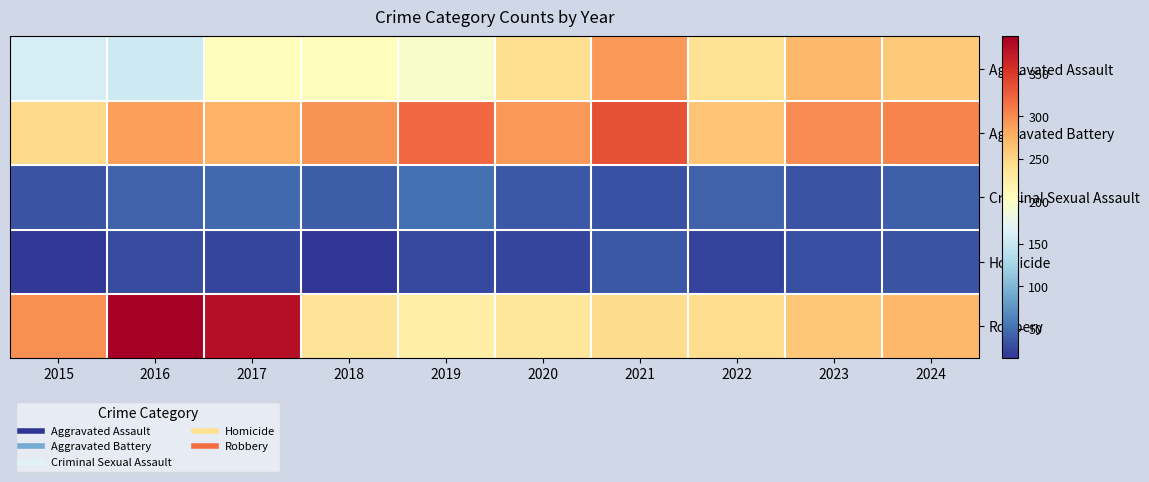

Reading left to right, list all the values displayed in this chart.

Aggravated Assault: 2015=160	2016=154	2017=207	2018=206	2019=197	2020=242	2021=292	2022=239	2023=272	2024=259
Aggravated Battery: 2015=246	2016=288	2017=277	2018=296	2019=321	2020=293	2021=335	2022=263	2023=300	2024=304
Criminal Sexual Assault: 2015=34	2016=43	2017=47	2018=40	2019=51	2020=36	2021=32	2022=42	2023=34	2024=41
Homicide: 2015=17	2016=29	2017=24	2018=15	2019=27	2020=24	2021=37	2022=23	2023=31	2024=34
Robbery: 2015=297	2016=394	2017=381	2018=237	2019=224	2020=233	2021=245	2022=243	2023=261	2024=272